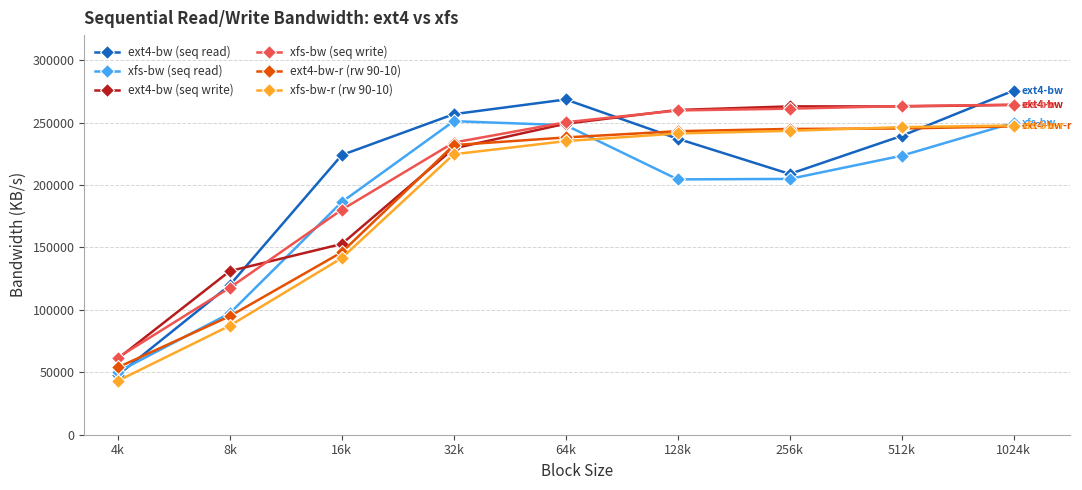

How many series are shown in this chart?

6